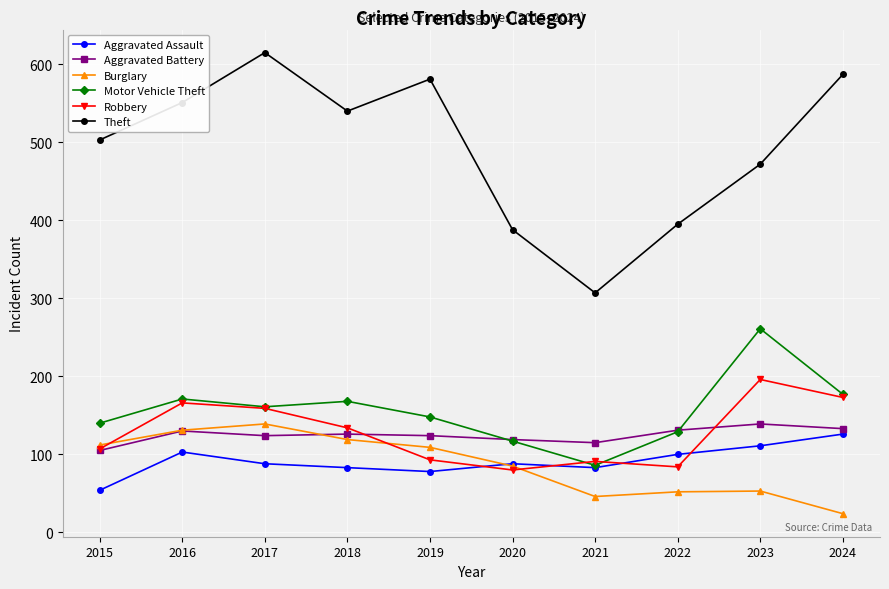

Read the Aggravated Assault value at 2020, to the nearest 5.

90